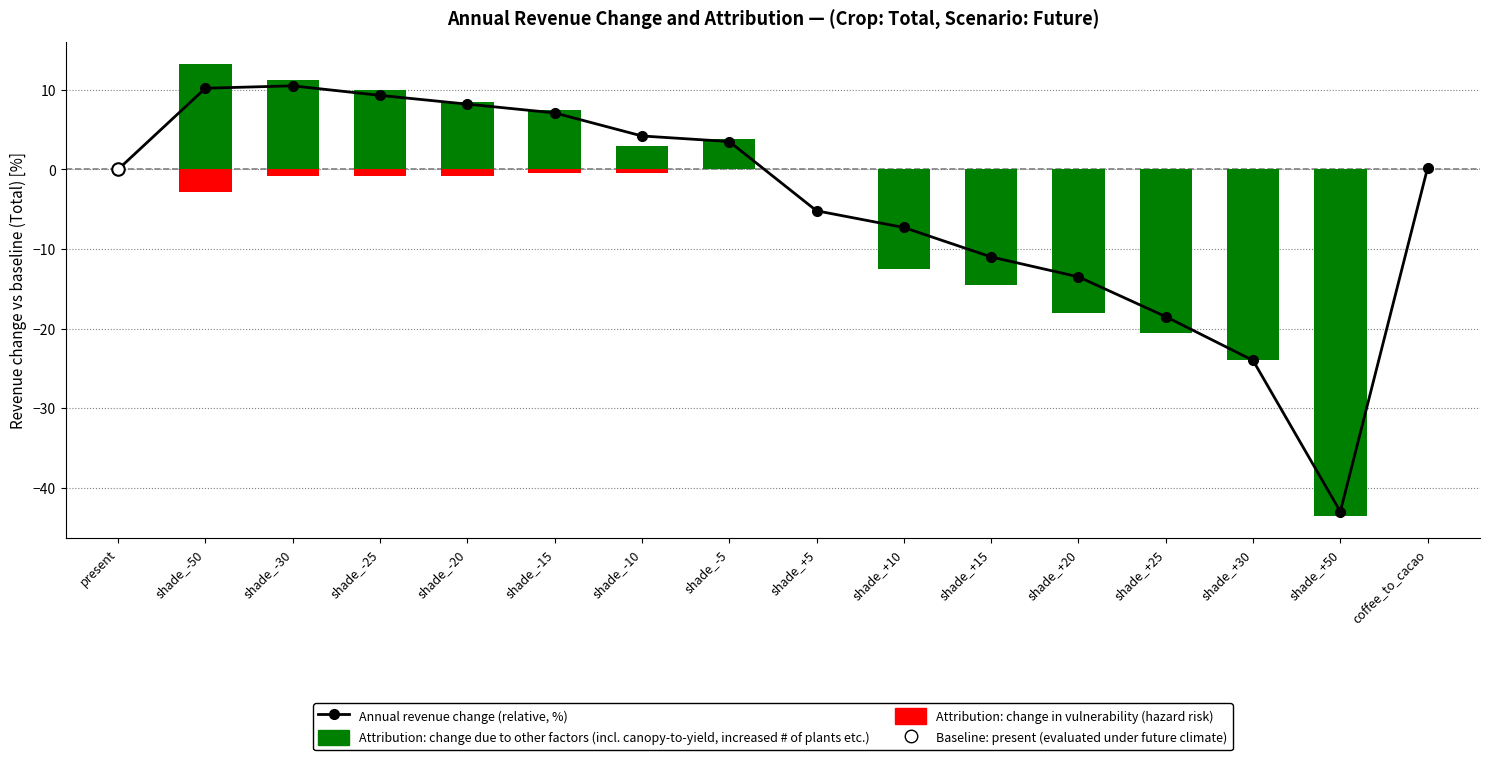

What is the minimum value shown in the chart?

-43.0